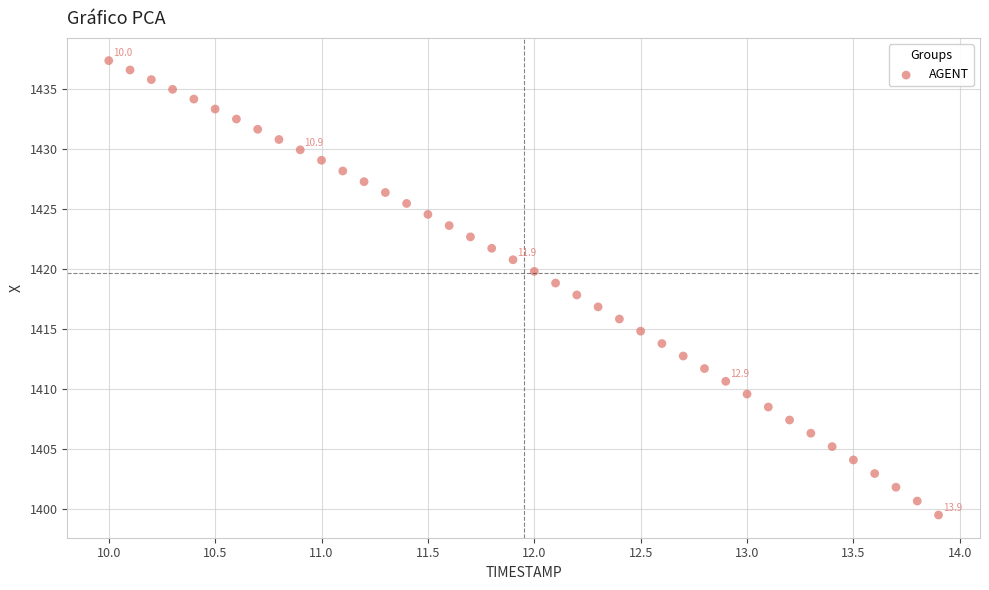

What is the range of Y values (max minus min)?

37.8